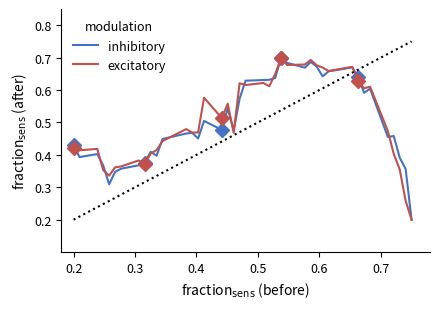

What is the highest value of the excitatory series?

0.7